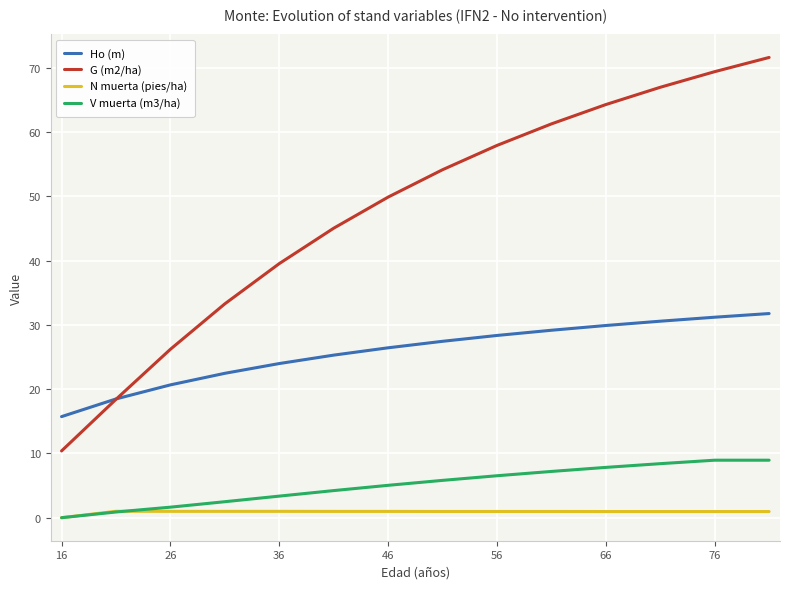

What is the sum of all V muerta (m3/ha) values?

71.3